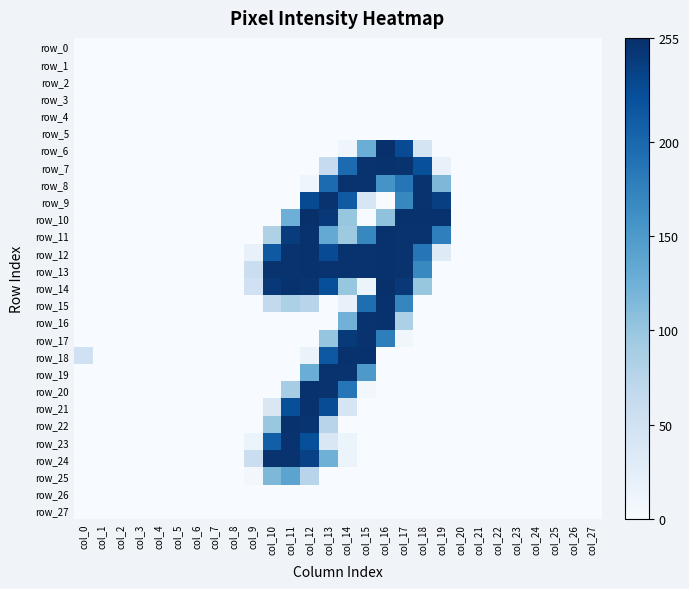

Is it true that row_9 equals 126 at col_6?

False